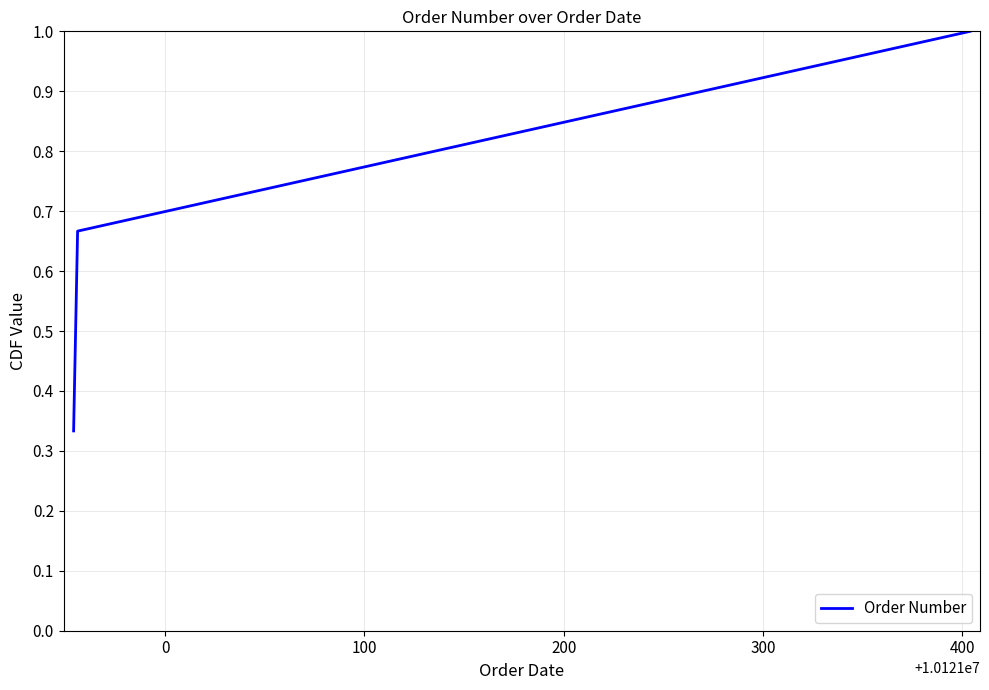

What is the sum of all values?

2.0